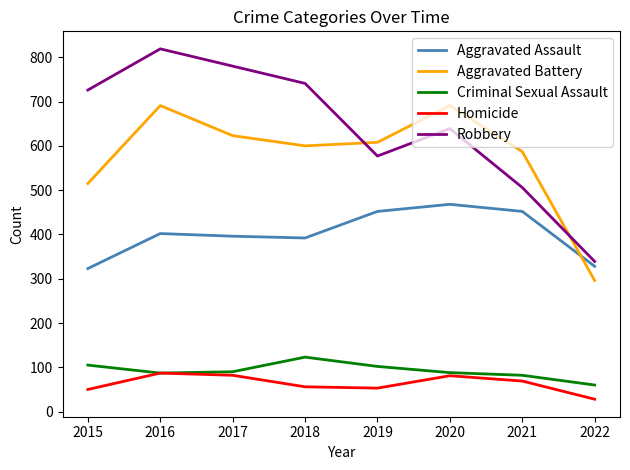

In Robbery, how many points are higher than both neighbors (excluding endpoints)?

2